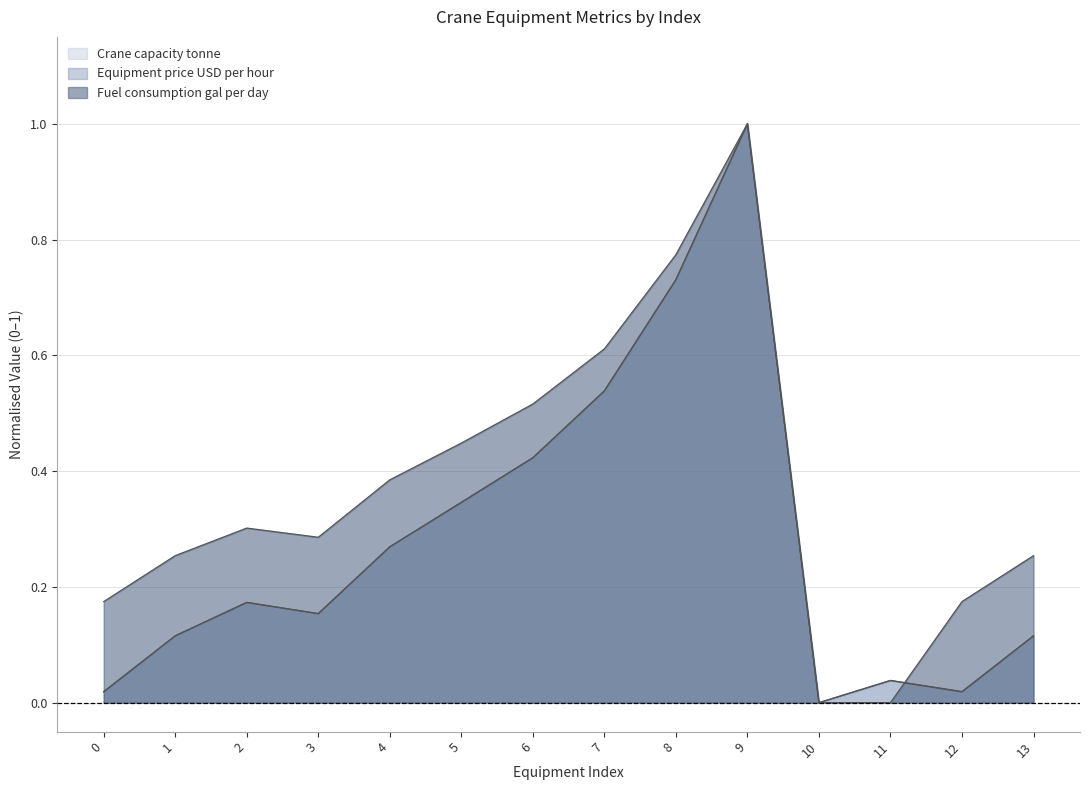

True or false: Equipment price USD per hour and Crane capacity tonne cross at least once.

True